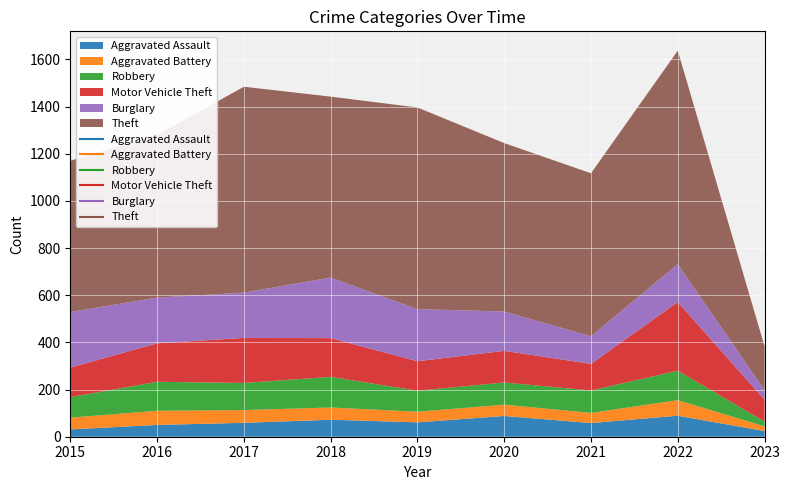

At which category does Aggravated Battery reach its first local peak?

2016